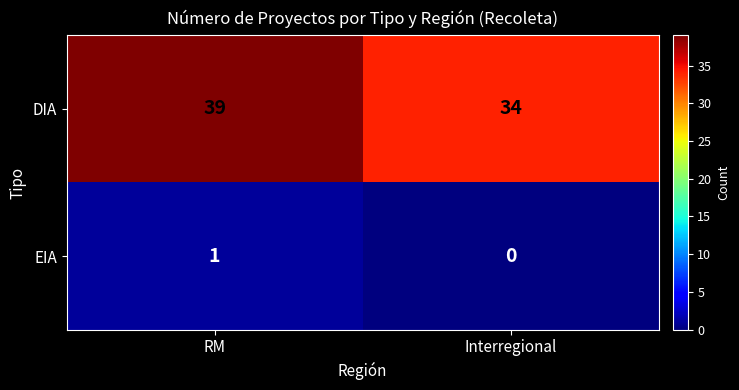

Reading right to left, what are all the values shown in this chart?

DIA: Interregional=34	RM=39
EIA: Interregional=0	RM=1